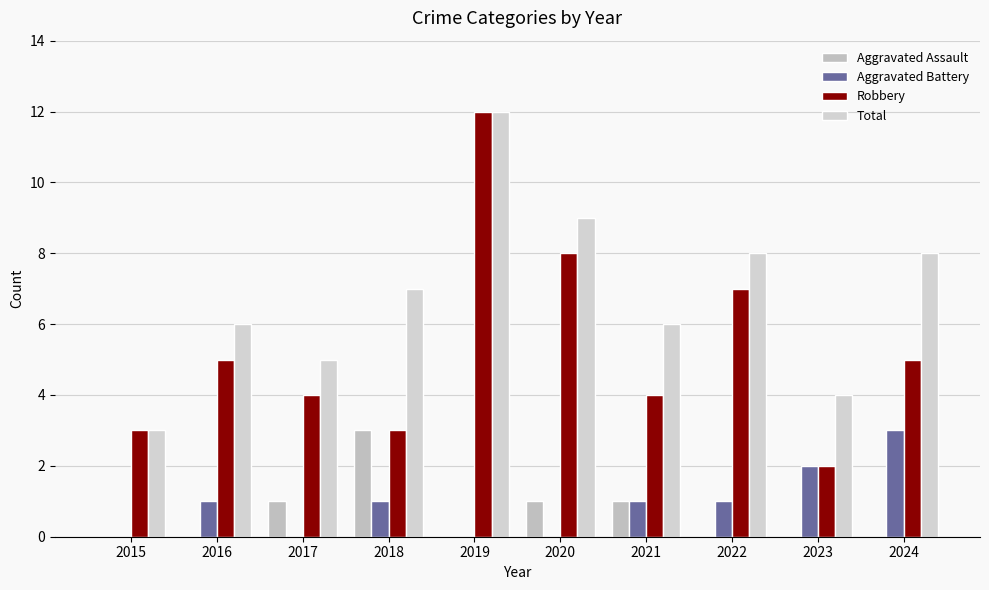

What is the difference between the maximum and second lowest values in the Aggravated Assault series?

3